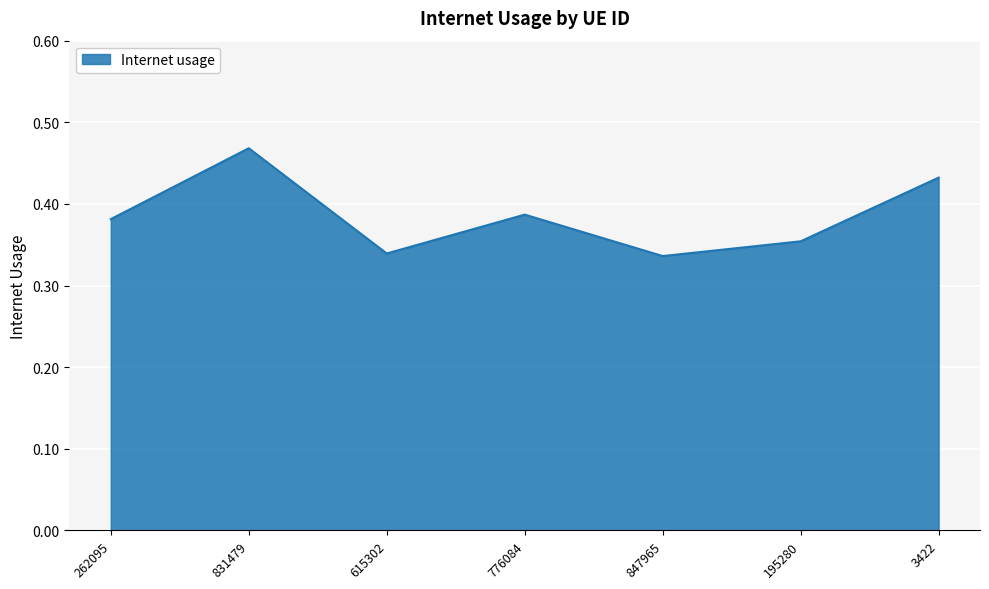

What is the sum of the values at 776084 and 831479?

0.9